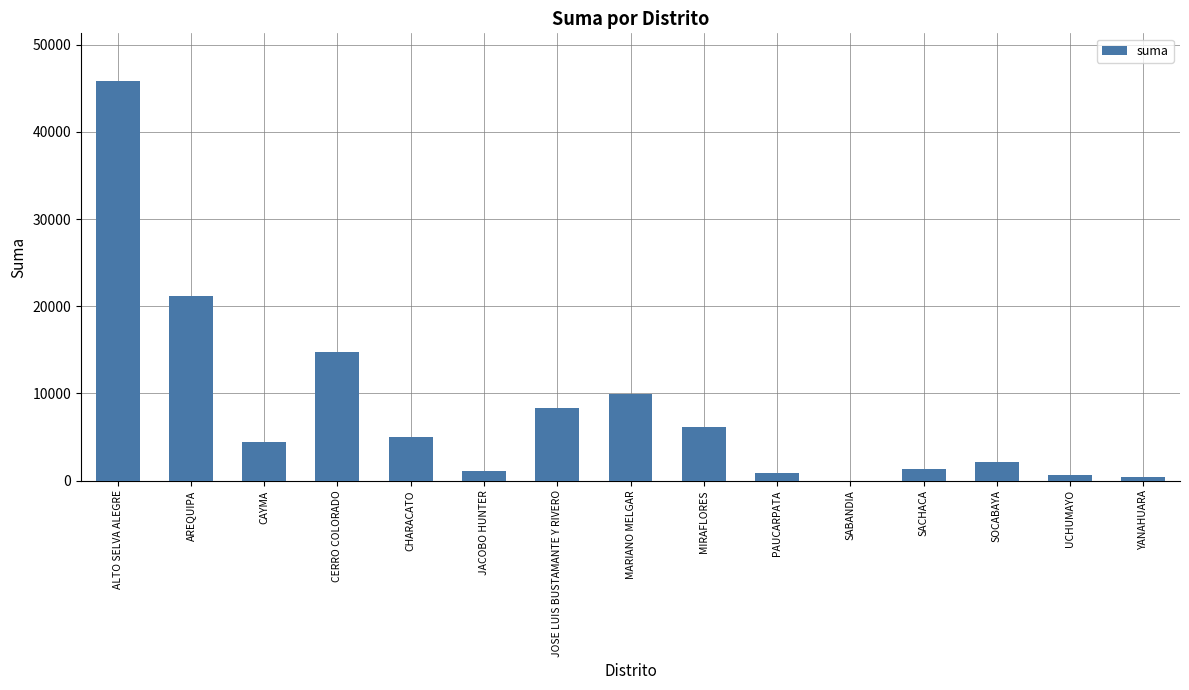

The value at CERRO COLORADO is 14706.7. True or false?

True